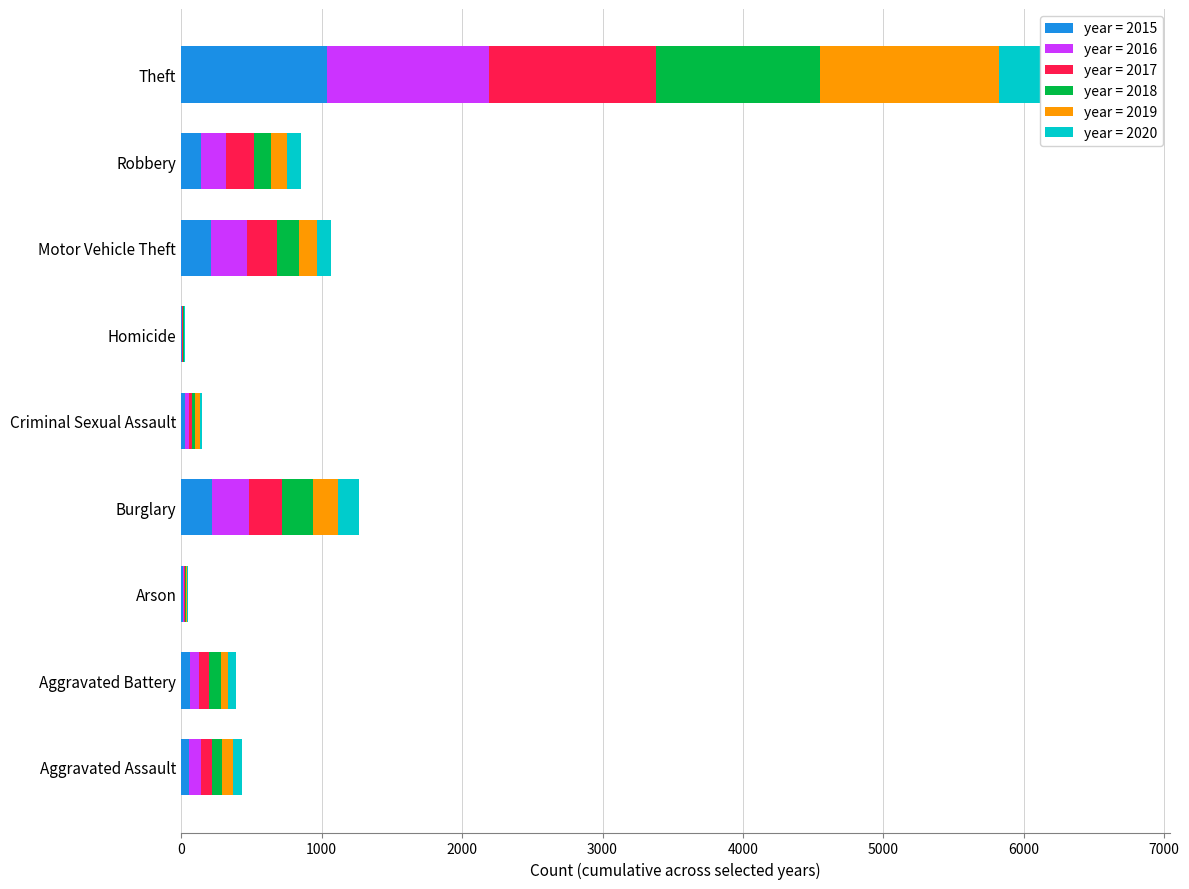

True or false: 2018 has a value of 4 at Homicide.

True